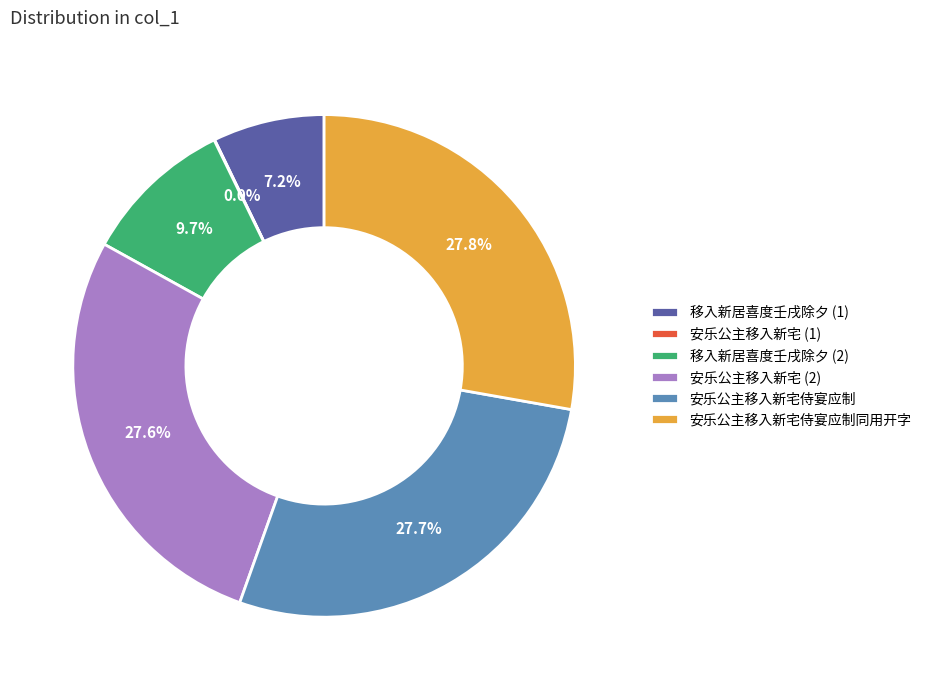

Is it true that 安乐公主移入新宅侍宴应制同用开字 is 18% of the pie?

False